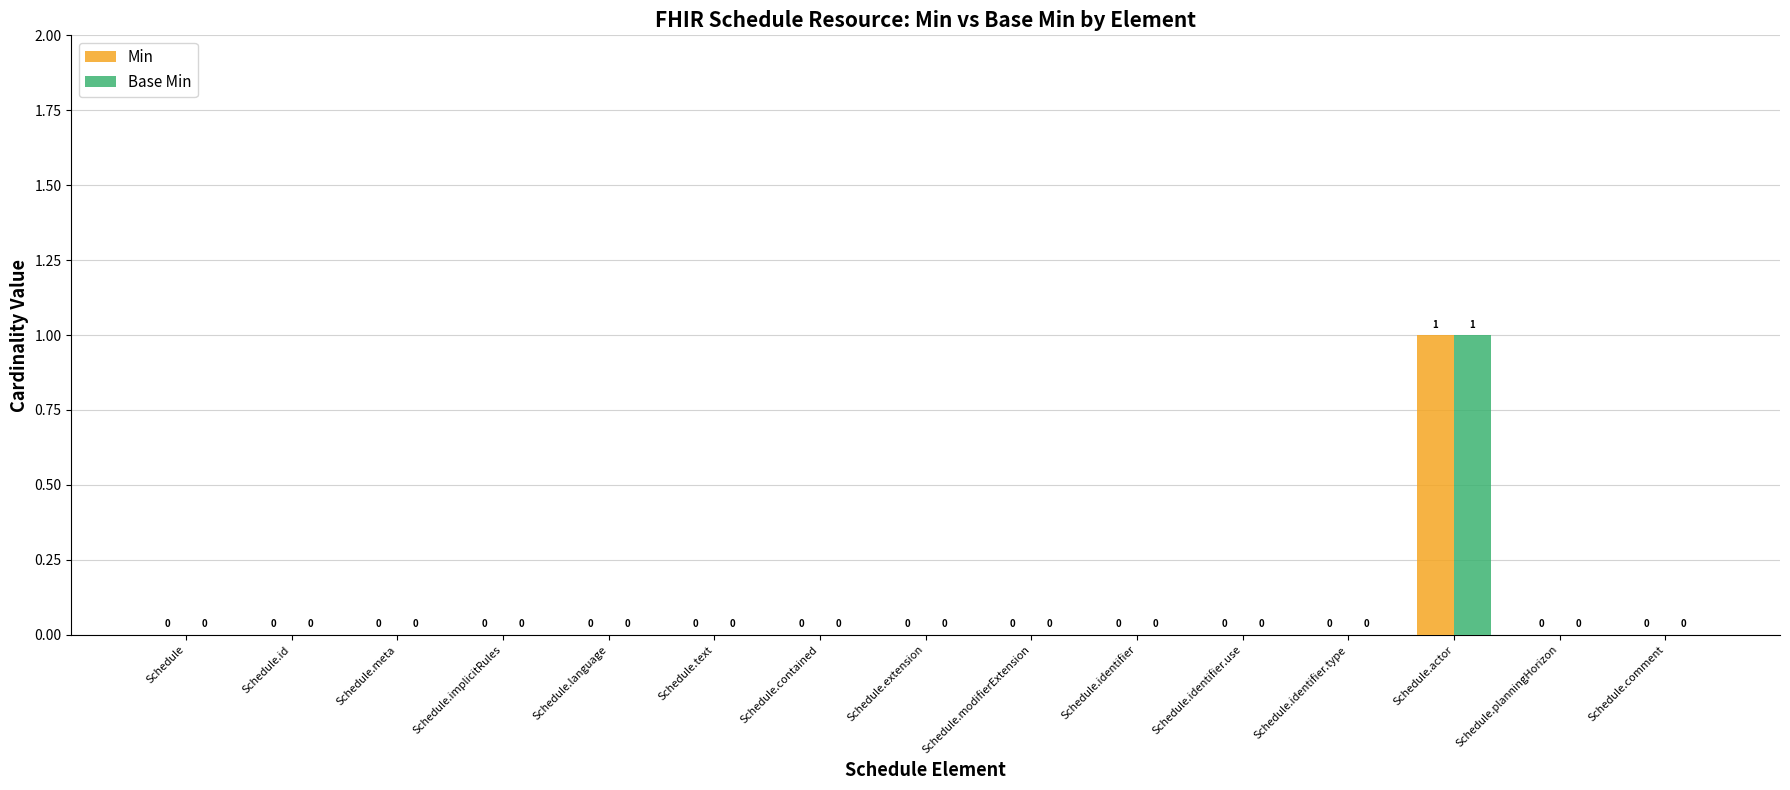

The Base Min series shows 0 at Schedule.contained. True or false?

True